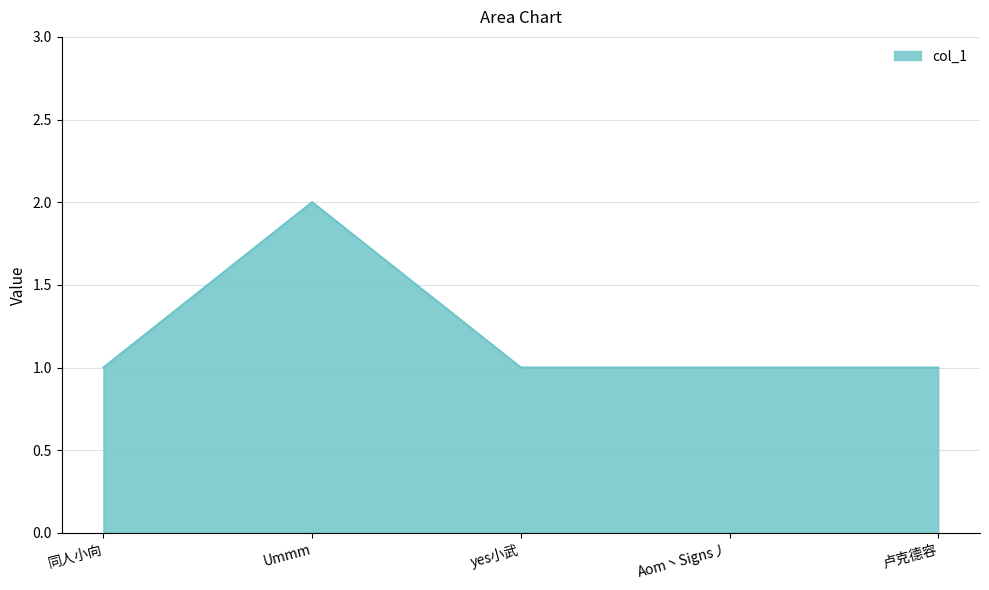

Is it true that the value at 卢克德容 is 0?

False